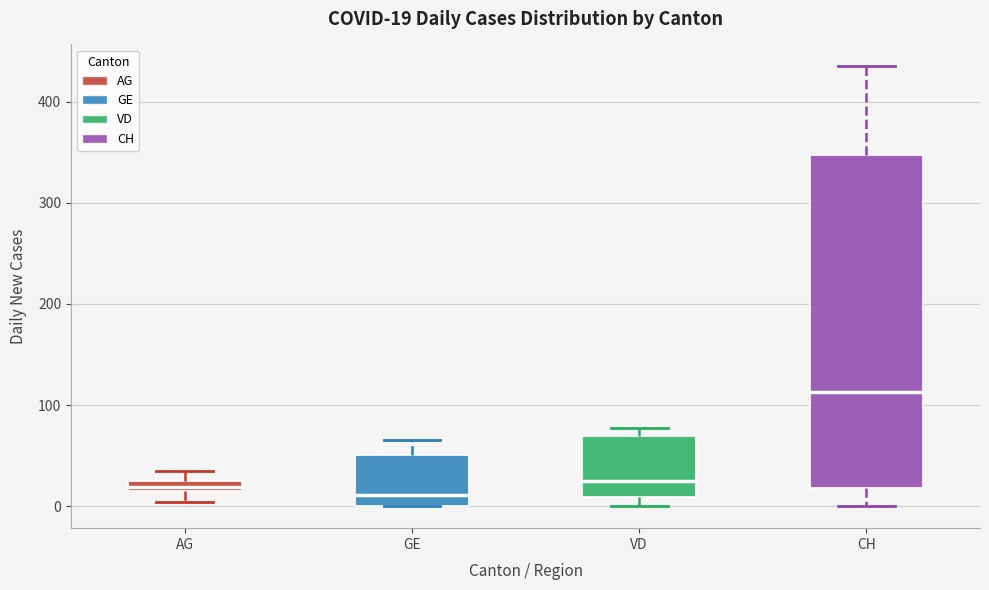

Which box is the tallest, from its lower edge to its upper edge?

CH